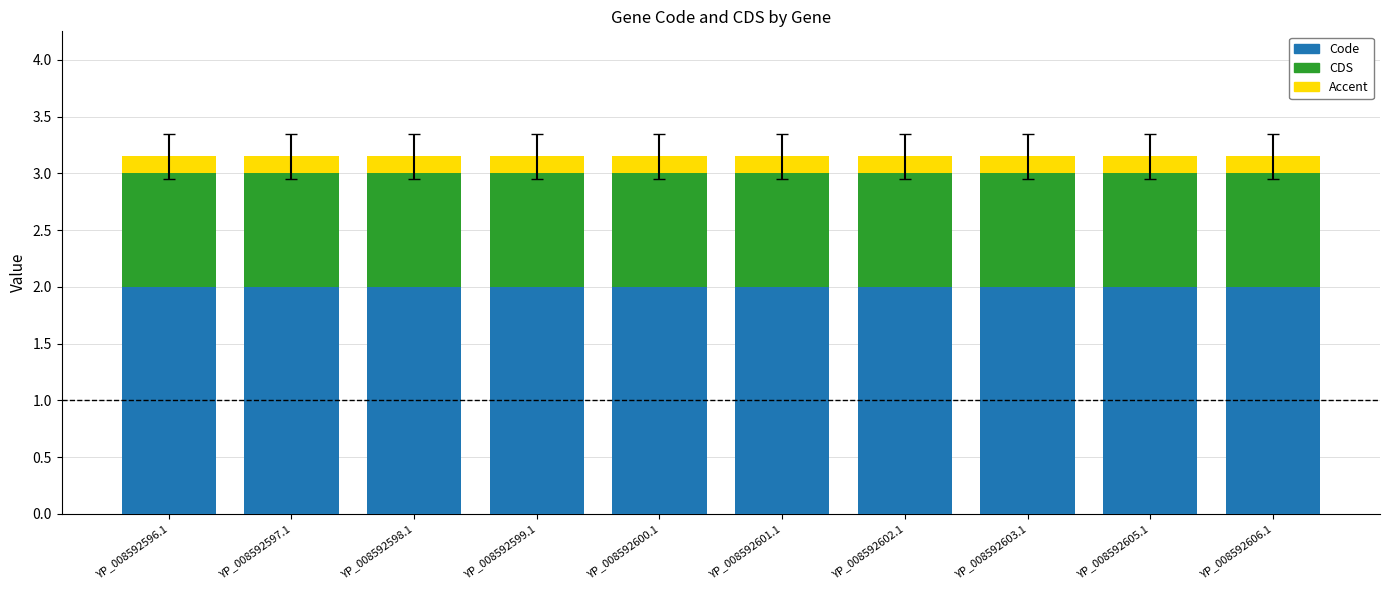

What is the minimum value for Code?

2.0